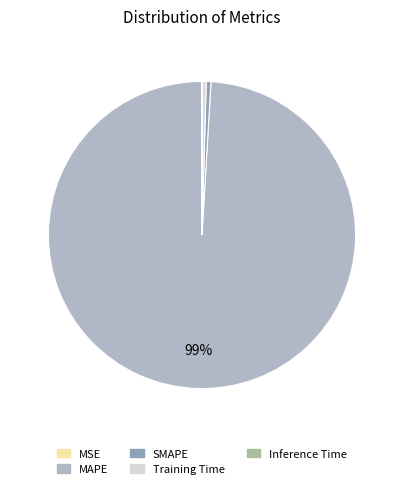

Which slice is the largest?

MAPE